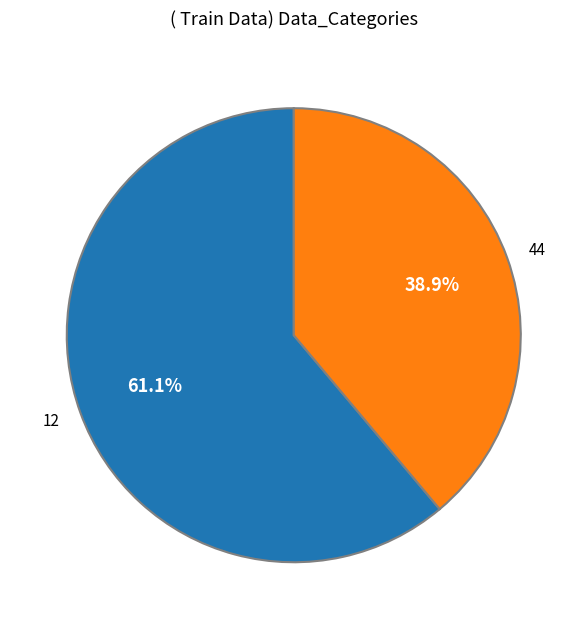

To the nearest percent, what portion does 12 represent?

61%